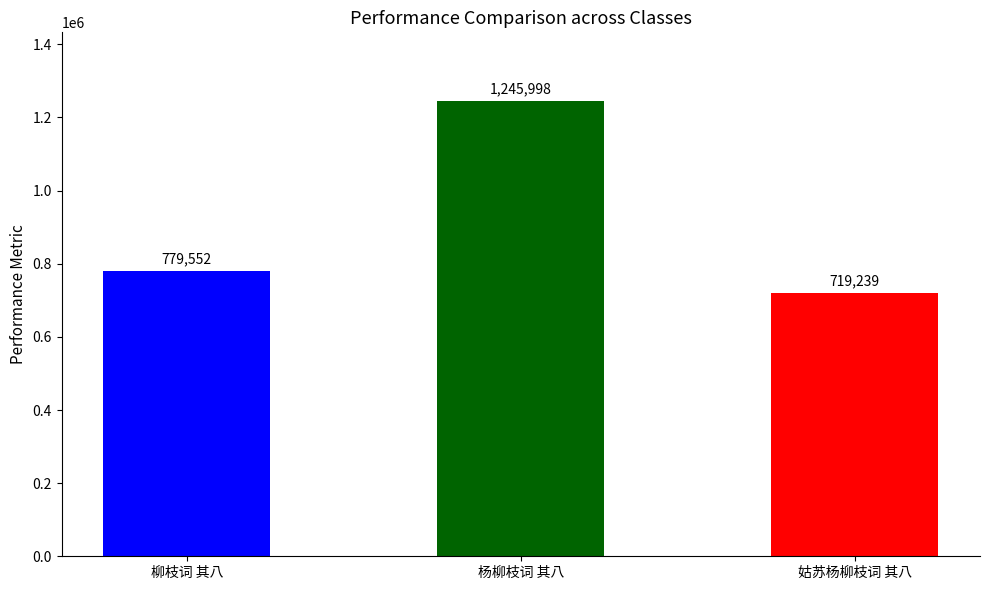

What is the sum of the values at 姑苏杨柳枝词 其八 and 柳枝词 其八?

1498791